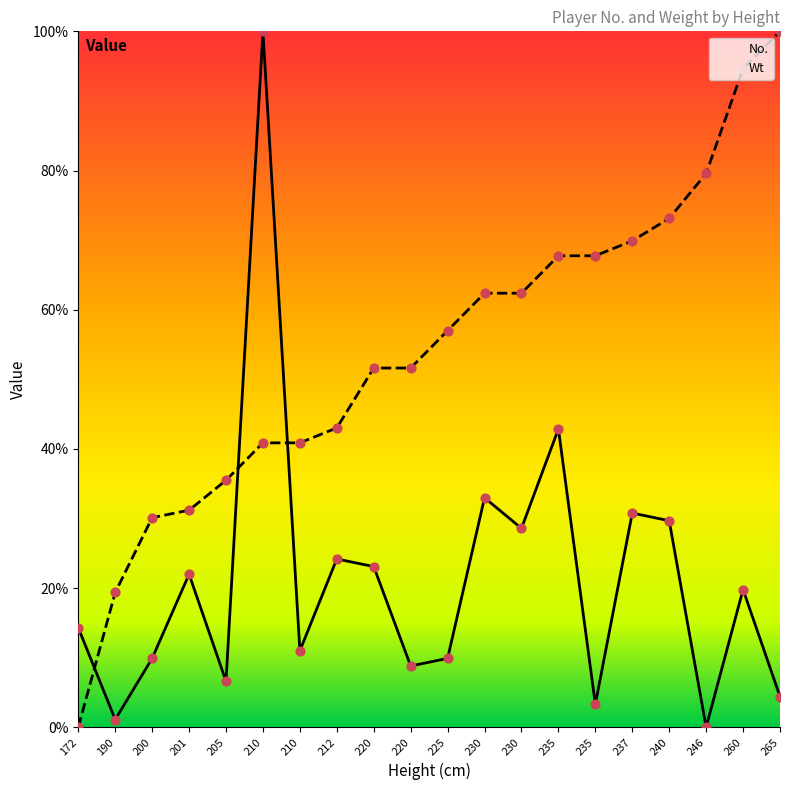

Which series has the largest total across all categories?

Wt